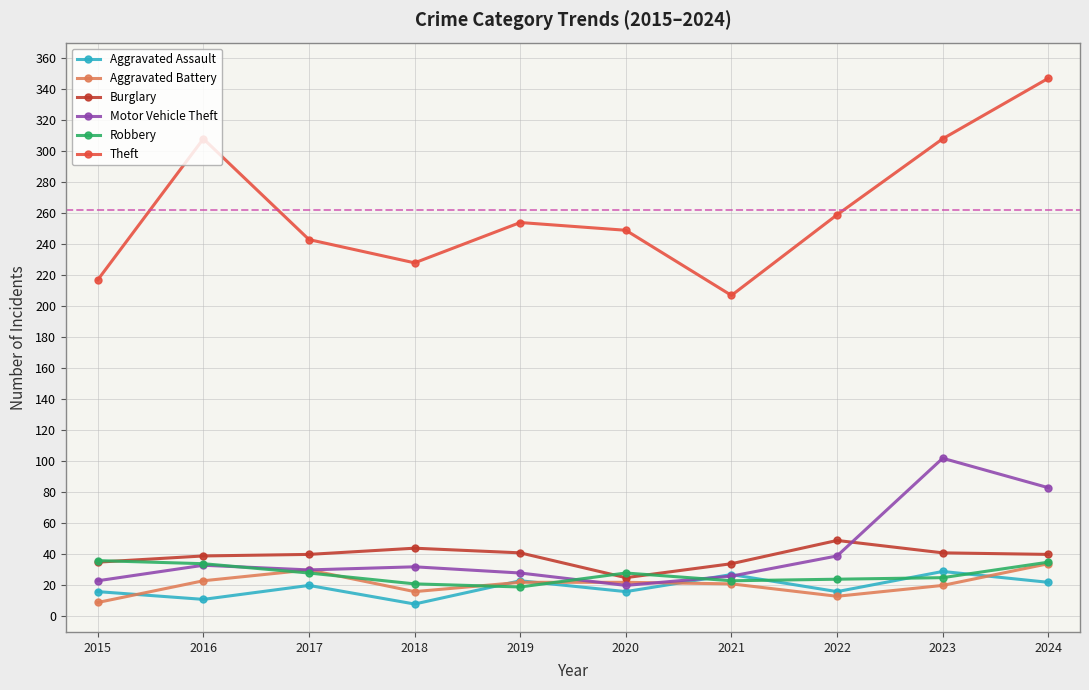

What is the value of the Burglary point at the 10th from the left?

40